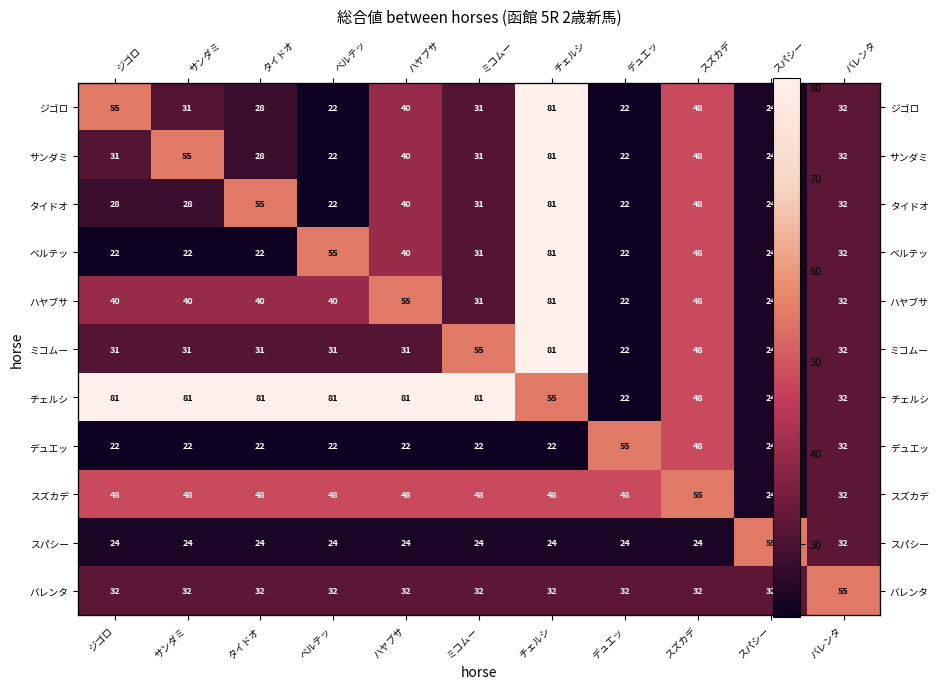

Rank the series at バレンタ from highest to lowest value.

バレンタ, ジゴロ, サンダミ, タイドオ, ベルテッ, ハヤブサ, ミコムー, チェルシ, デュエッ, スズカデ, スパシー